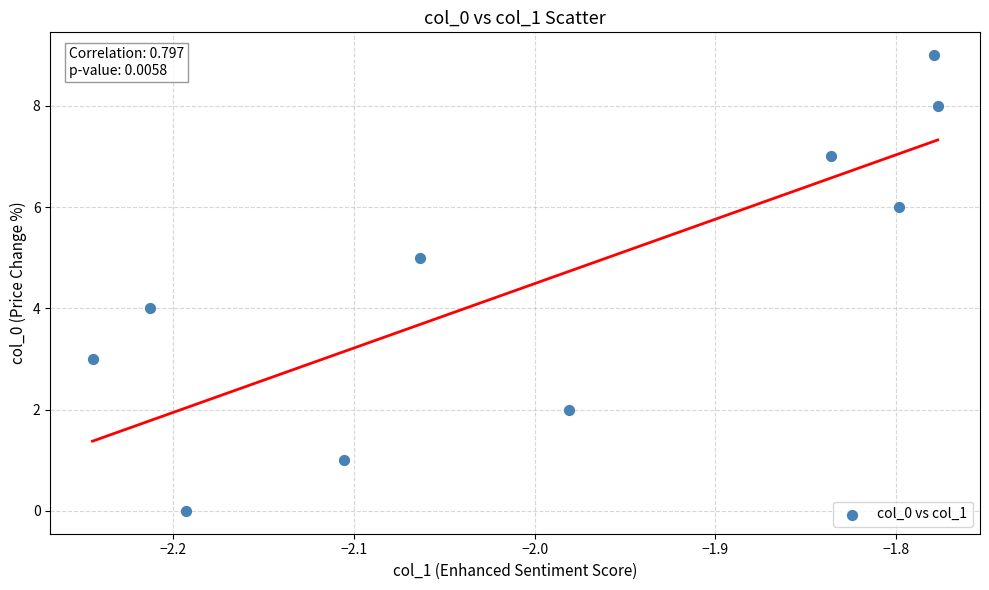

What is the range of Y values (max minus min)?

9